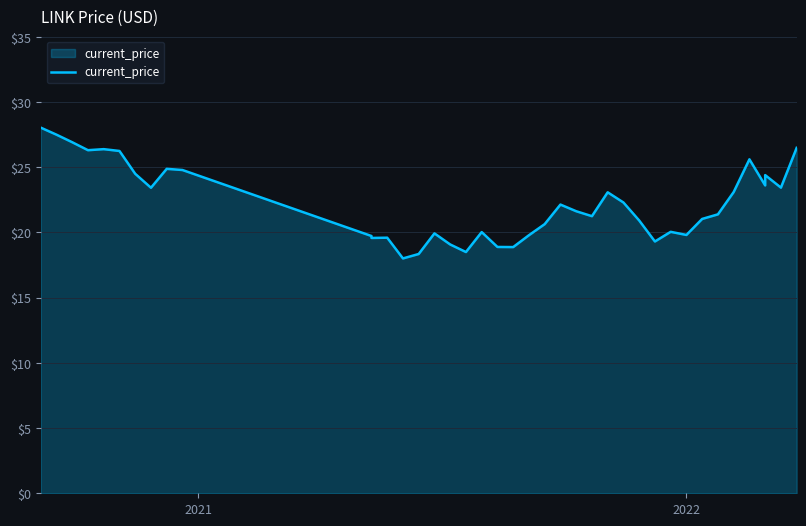

What is the greatest value displayed?

28.0